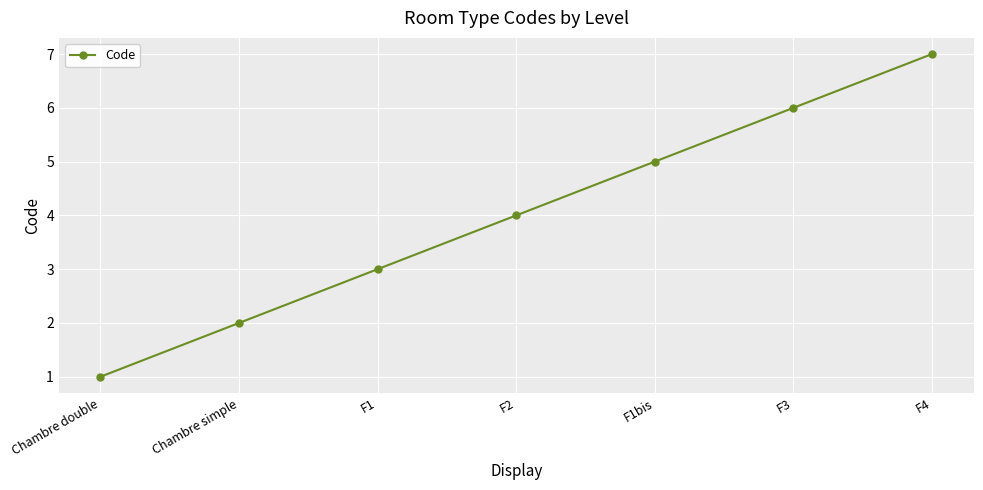

What is the difference between the maximum and minimum values?

6